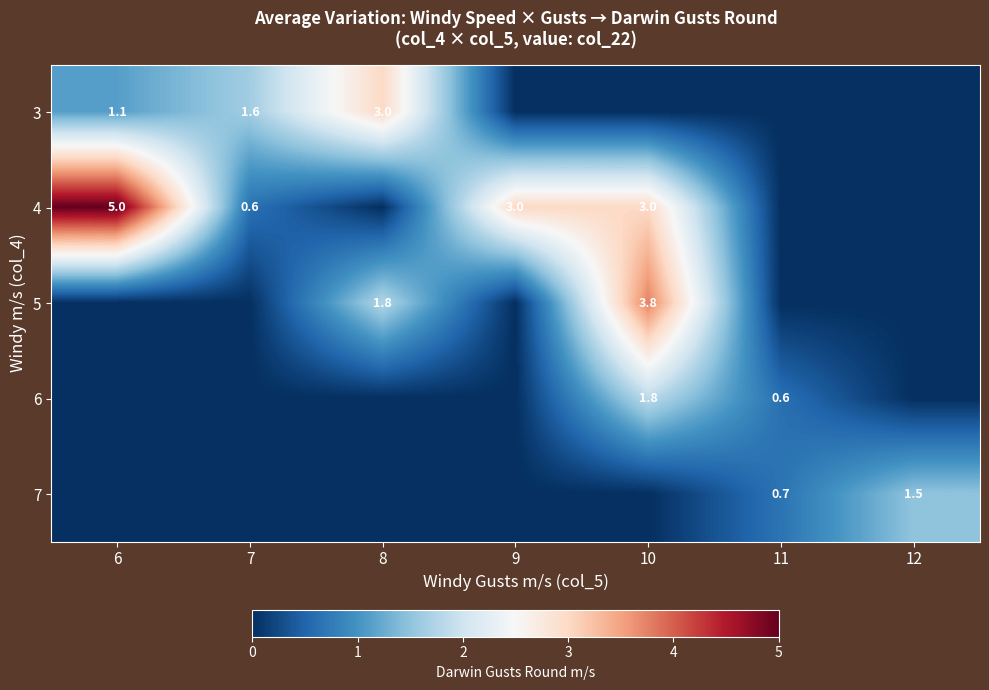

True or false: 6 has a value of 0.1 at 11.

False